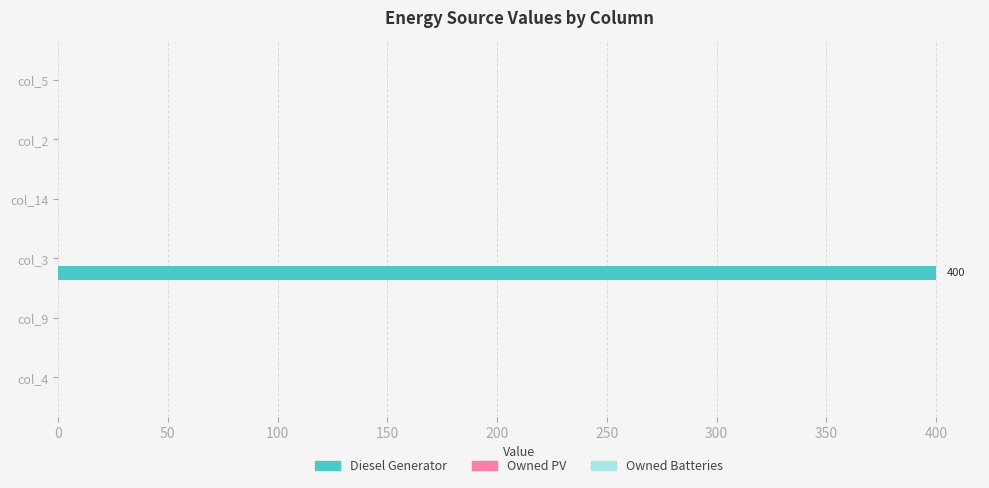

What is the sum of all values?

400